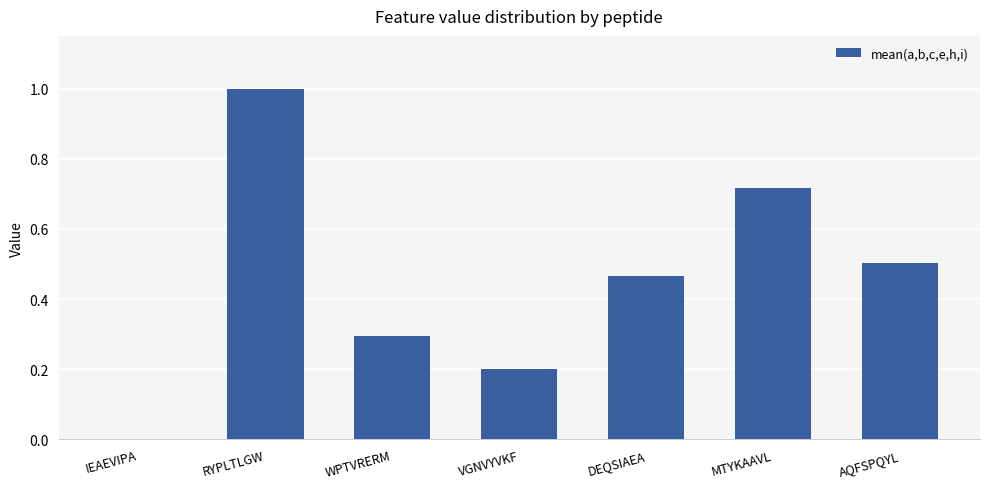

At which category does the chart reach its peak across all series?

RYPLTLGW